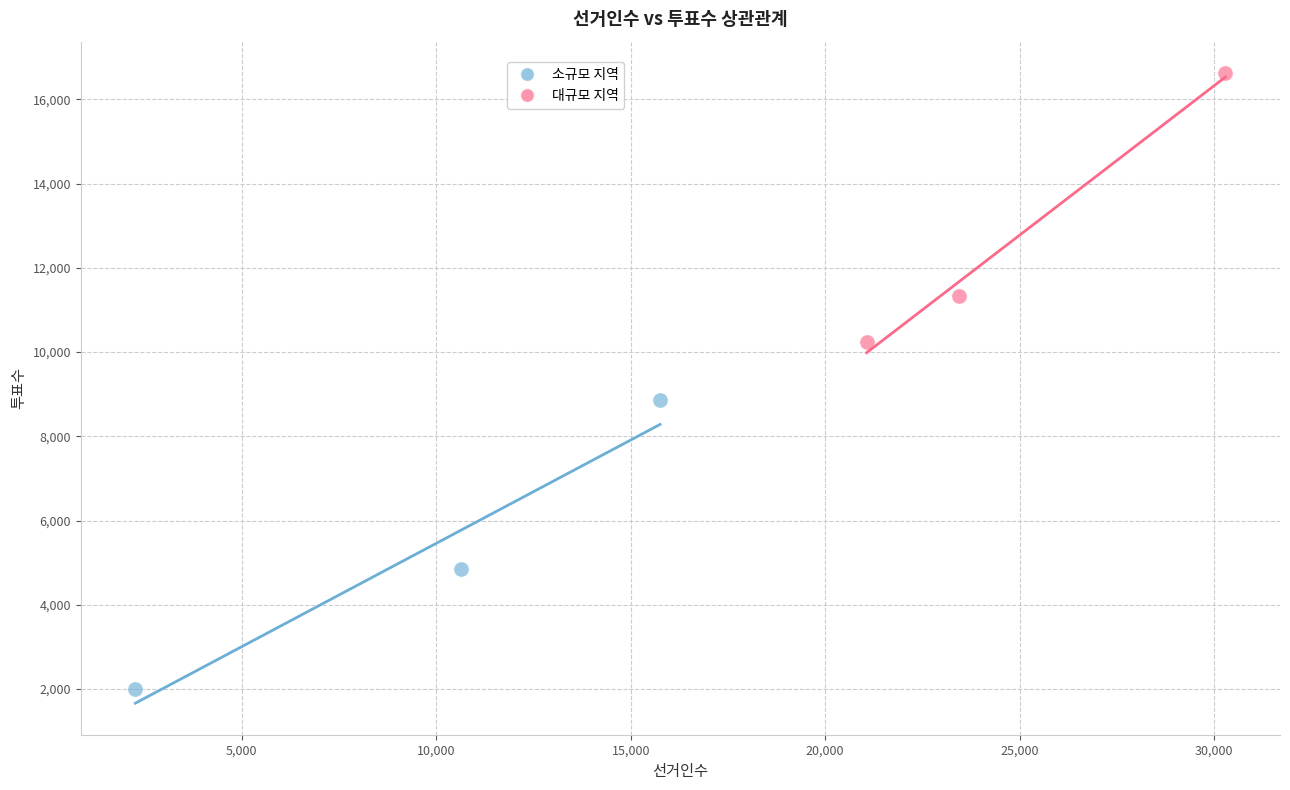

Which series reaches the maximum Y coordinate?

대규모 지역